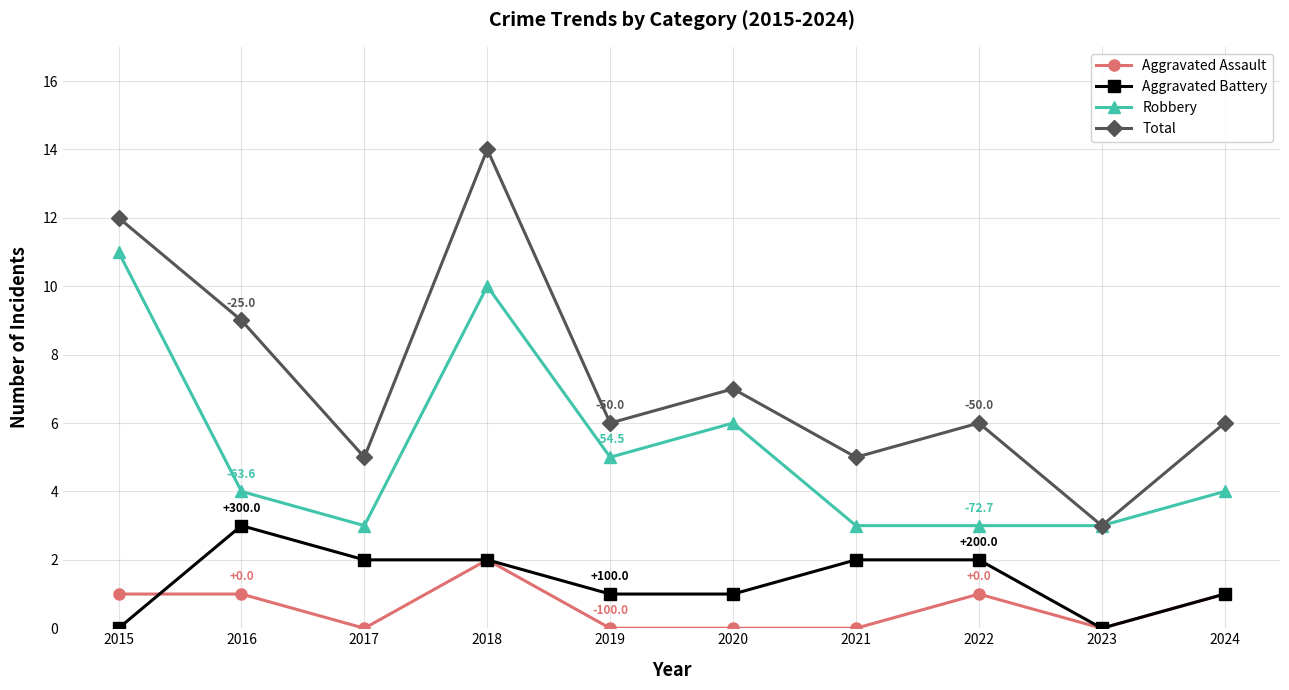

At 2020, list the series in order from smallest to largest.

Aggravated Assault, Aggravated Battery, Robbery, Total